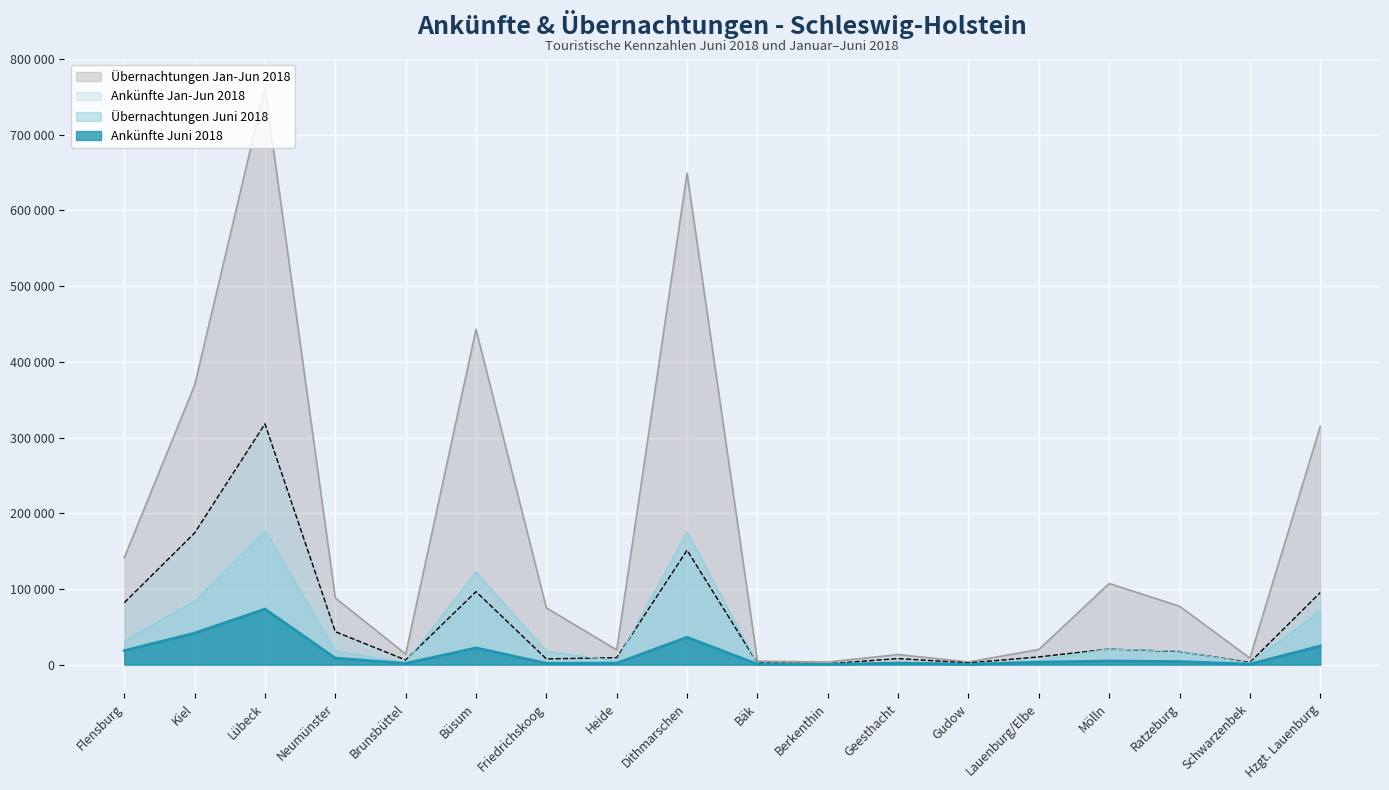

At which category does Übernachtungen Jan-Jun 2018 reach its first local valley?

Brunsbüttel